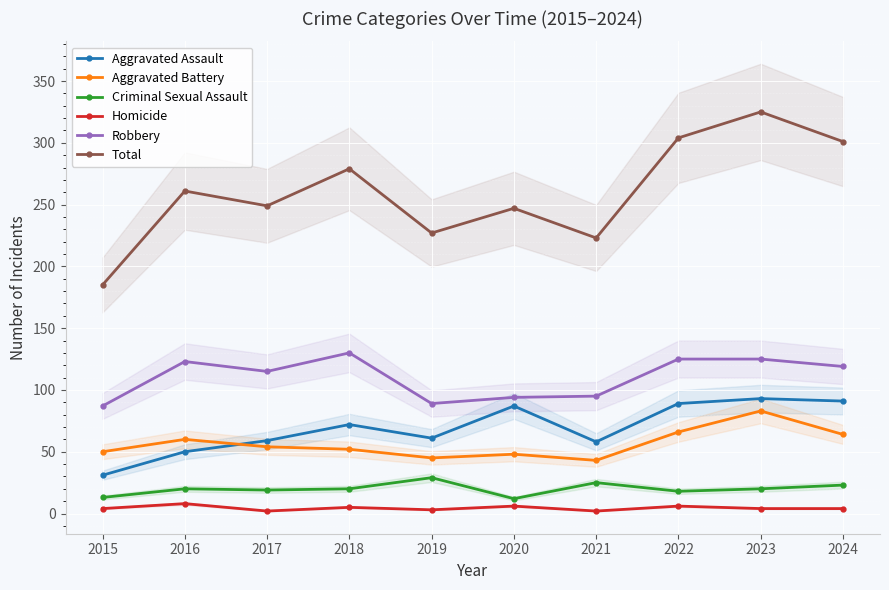

What is the average value of the Aggravated Battery series?

56